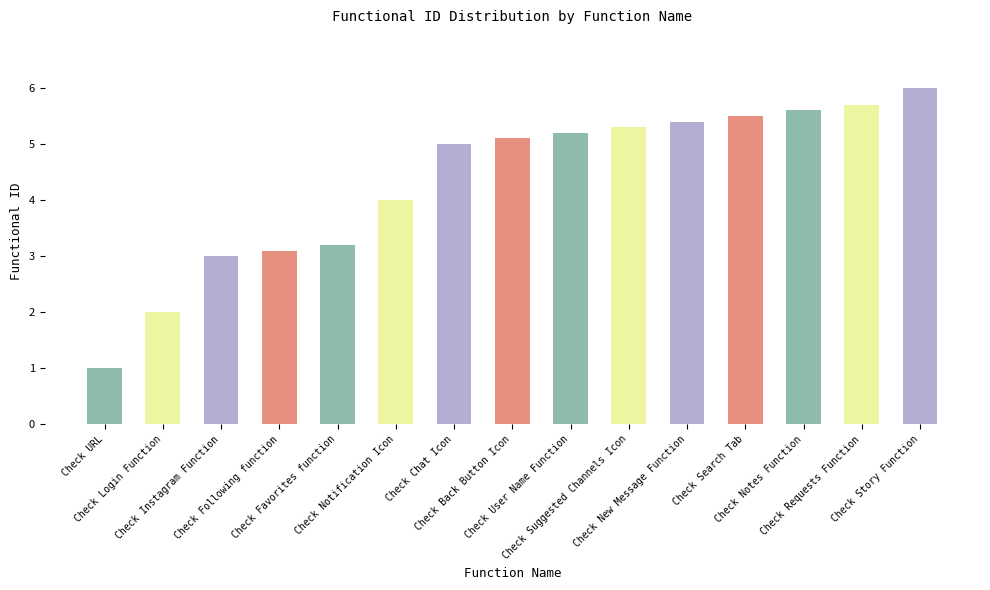

Are the bars grouped side by side (vs. stacked)?

No